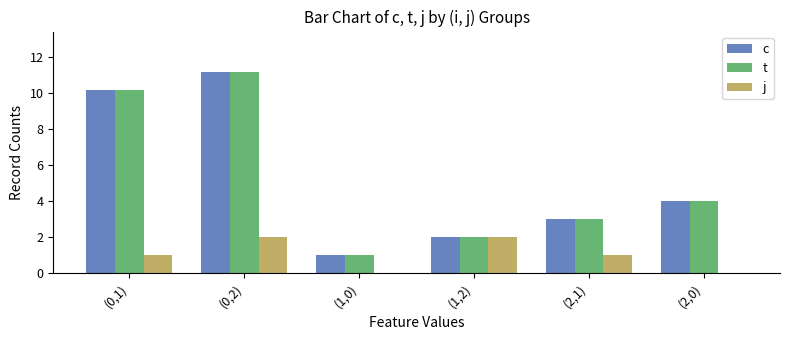

What is the total value across all series at (1,2)?

6.0